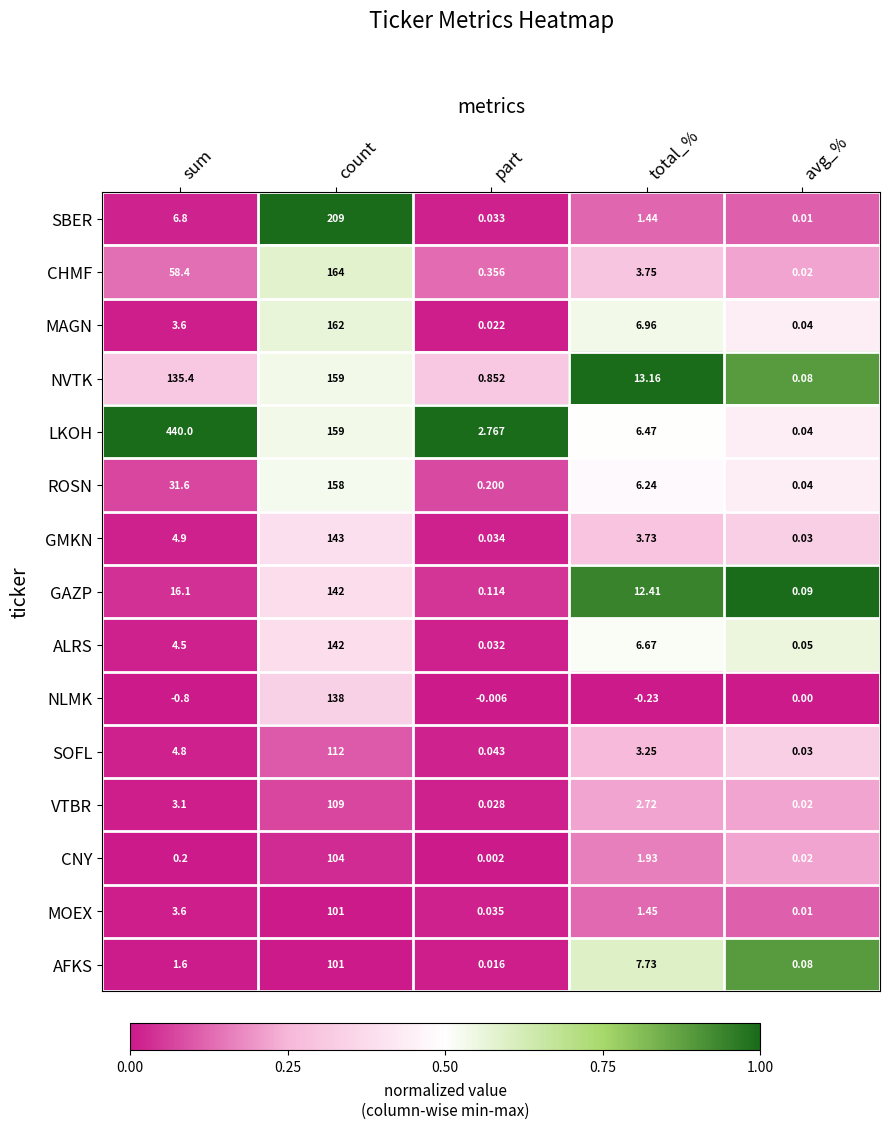

At which label is NVTK closest to 79?

sum